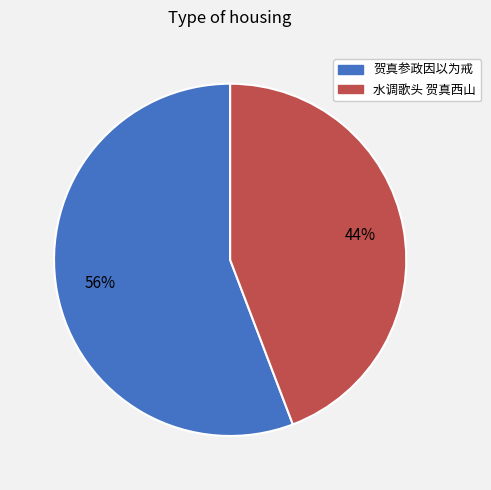

True or false: 水调歌头 贺真西山 accounts for 44% of the total.

True